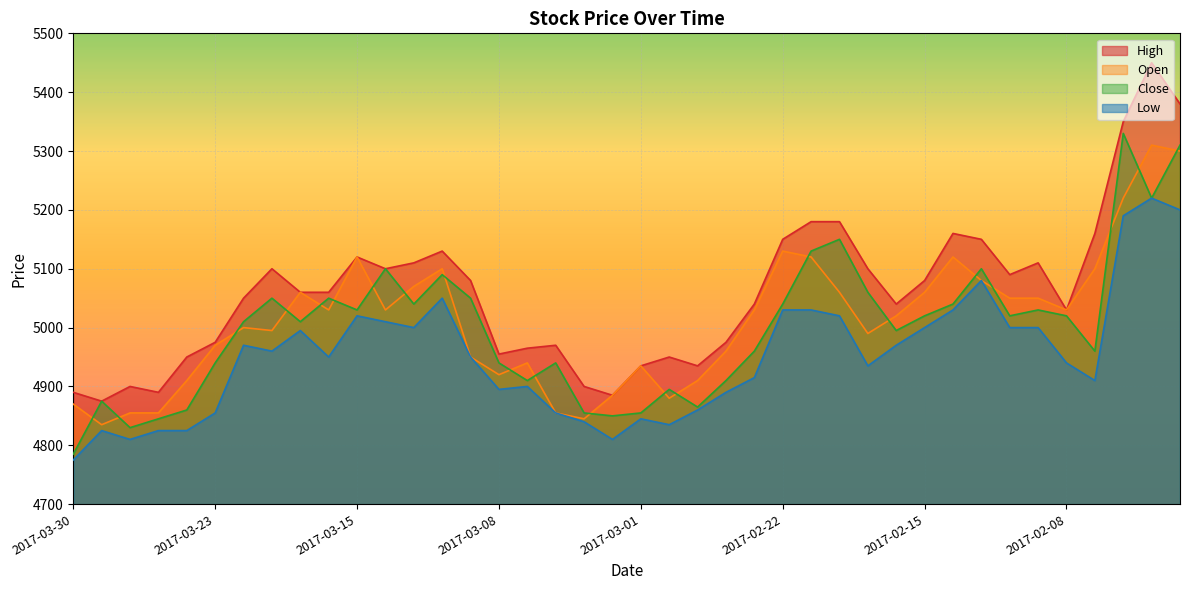

How many lines are shown in the chart?

4